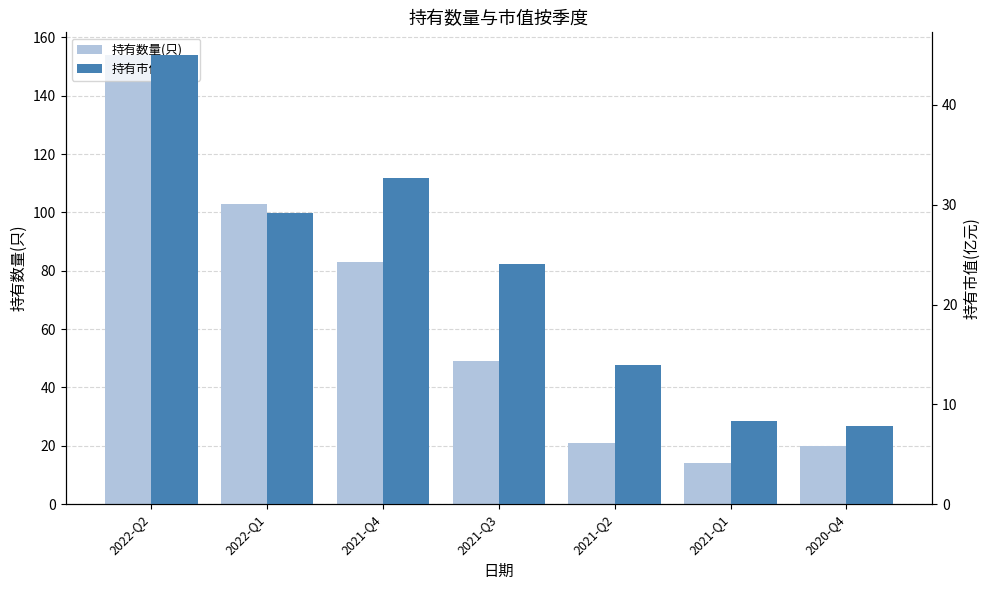

What is the label of the 5th bar from the left?

2021-Q2